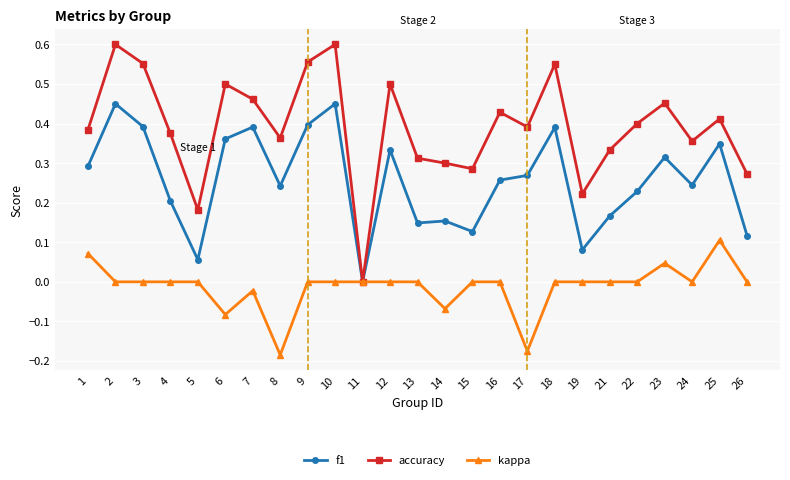

How many categories are shown in the chart?

25